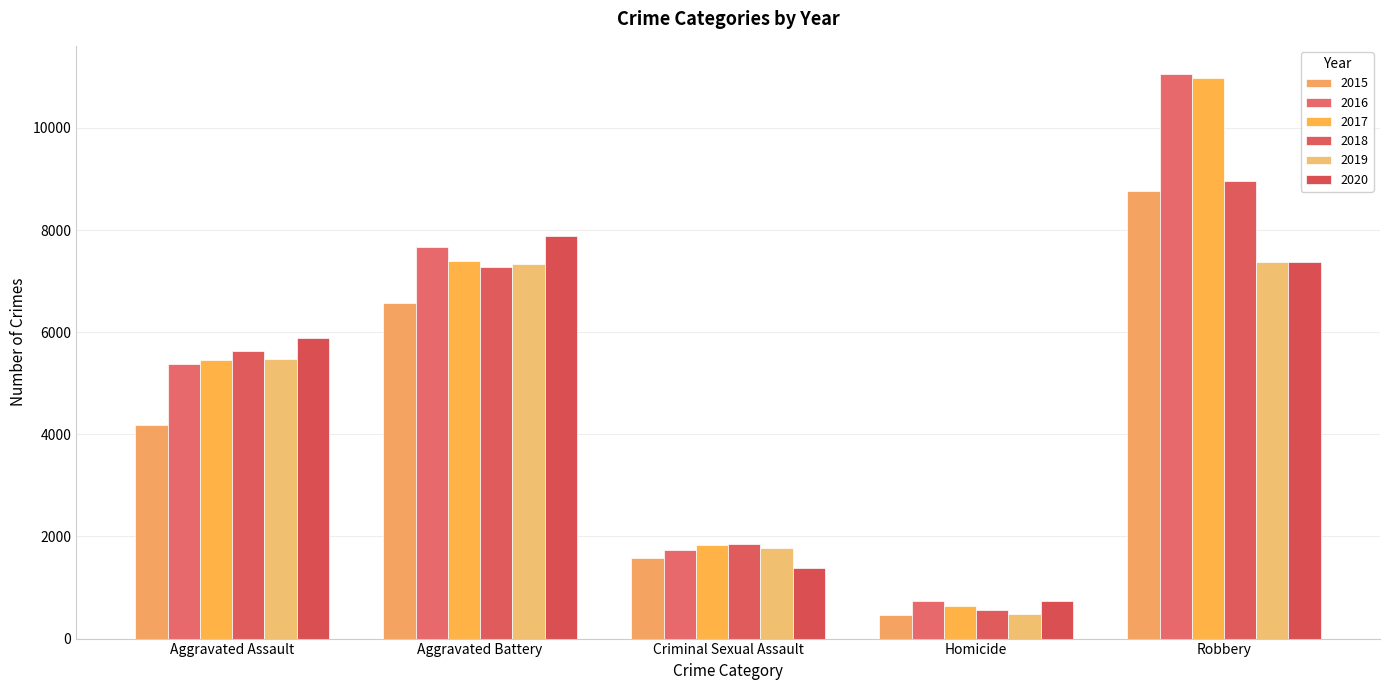

Are the bars horizontal?

No